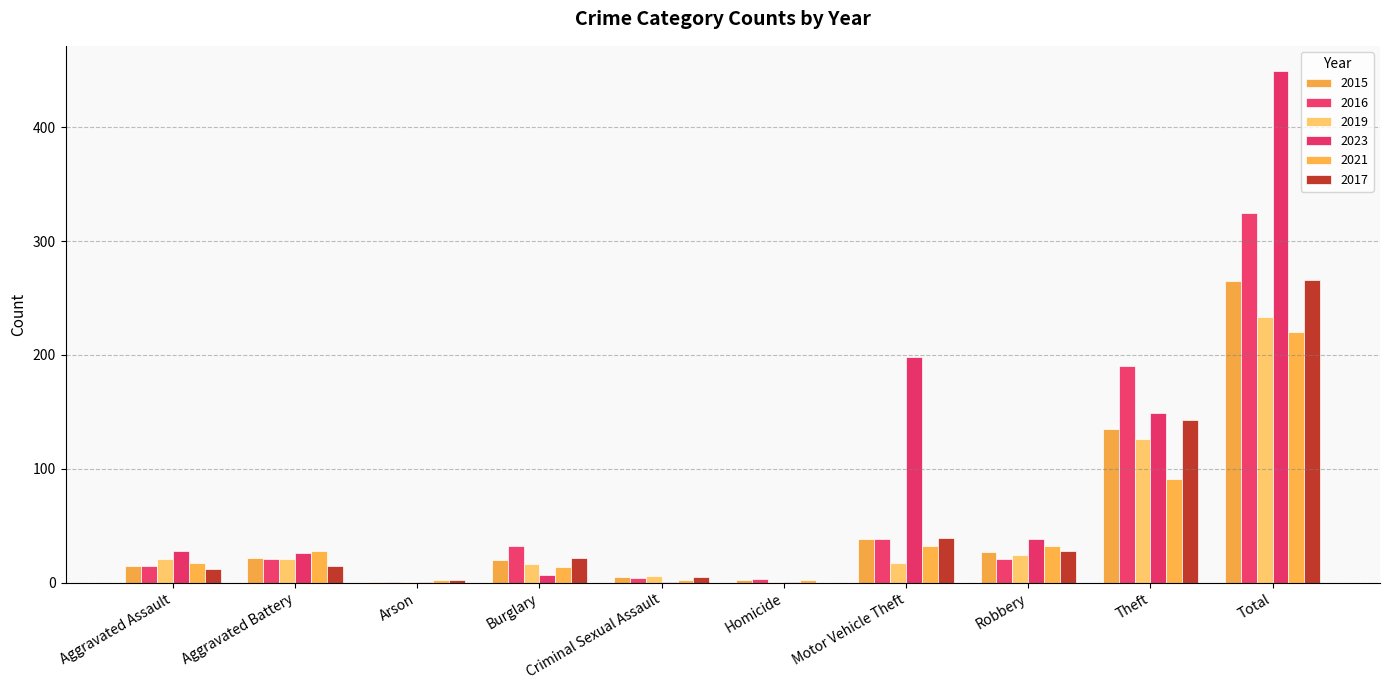

How many groups of bars are there?

10